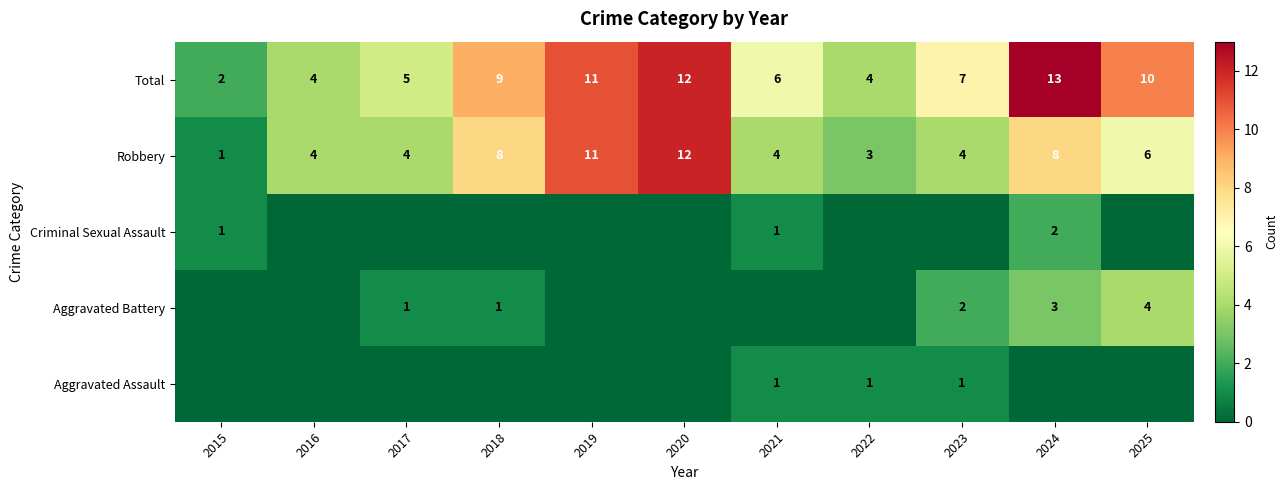

Is it true that Aggravated Assault equals 0 at 2021?

False